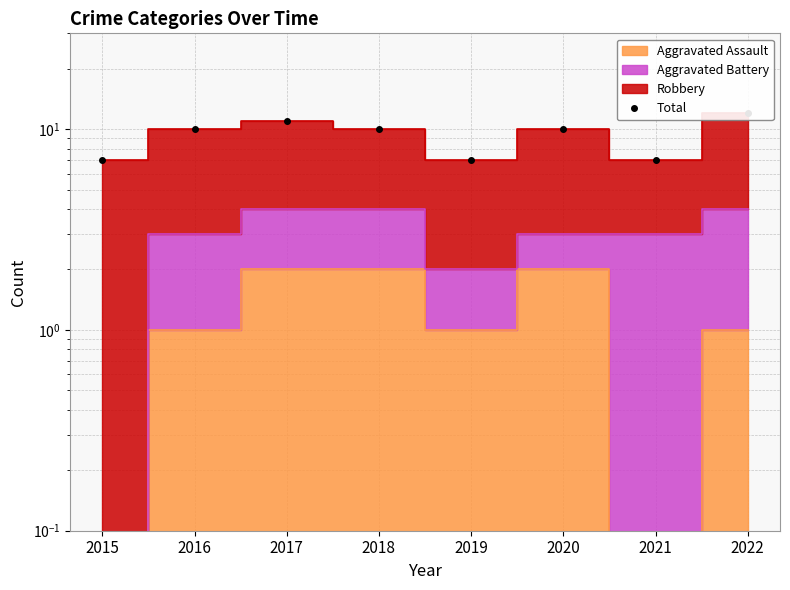

Which label corresponds to the smallest value in the chart?

2015